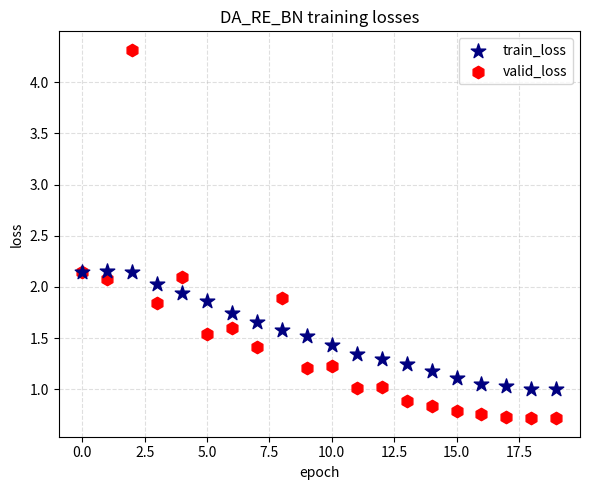

Which series reaches the maximum Y coordinate?

valid_loss